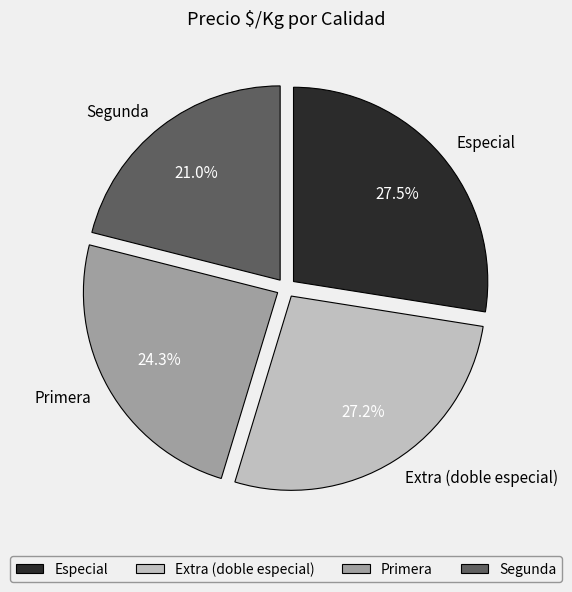

To the nearest percent, what is the difference between the largest and smallest slice percentages?

6%